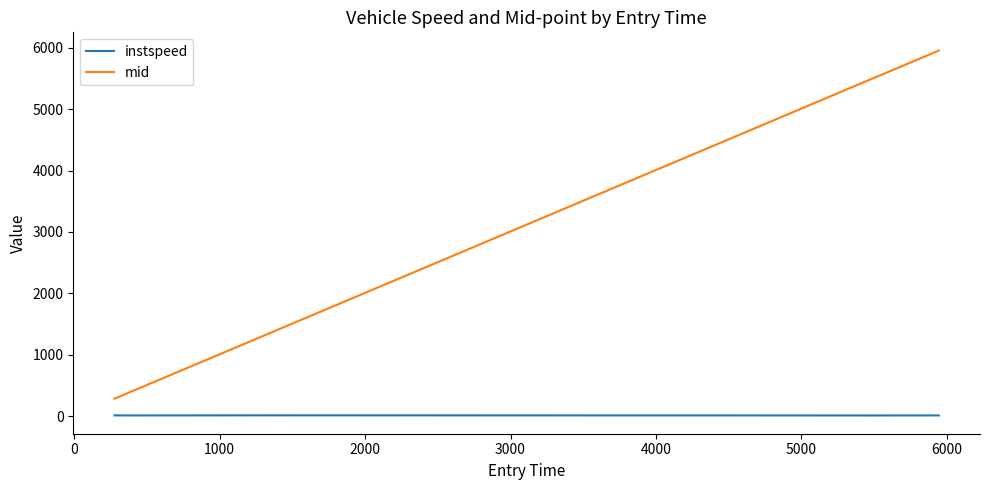

What is the maximum value for mid?

5953.2